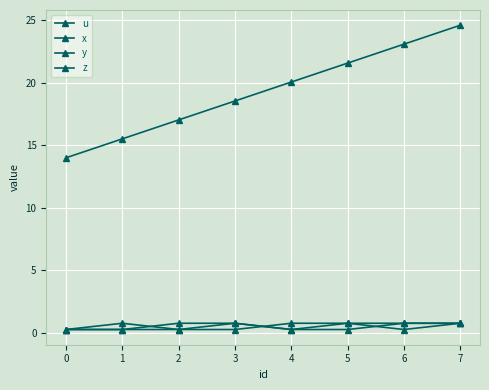

Does the chart display data point markers on the line(s)?

Yes